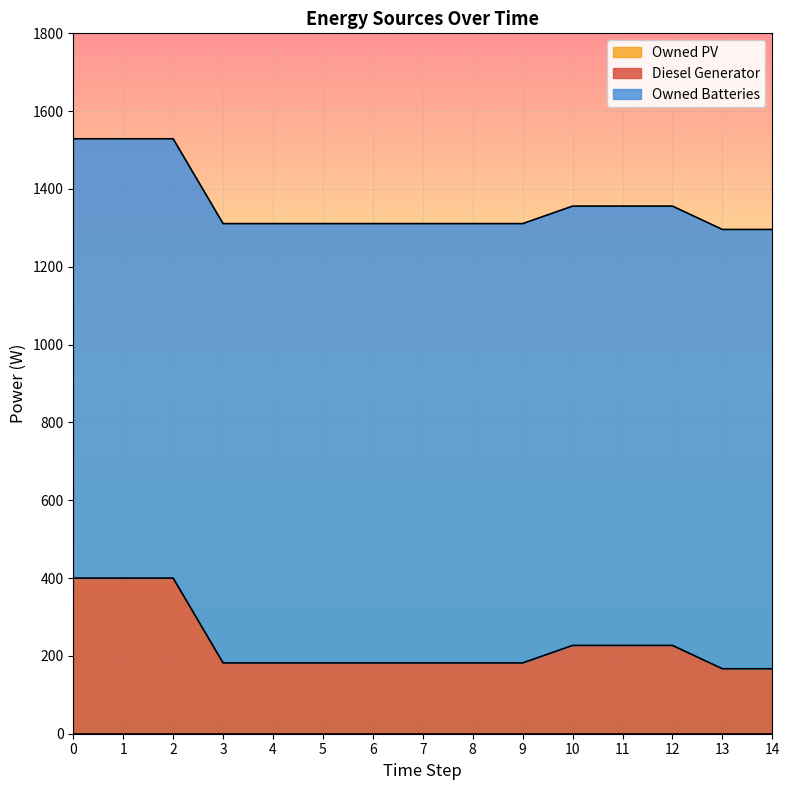

What are all the series names shown in the legend?

Diesel Generator, Owned PV, Owned Batteries